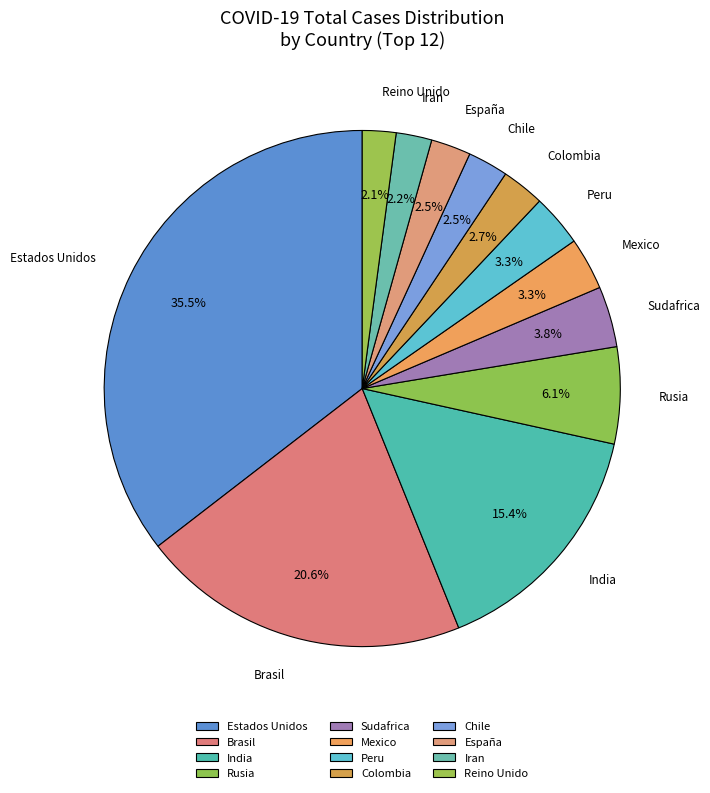

To the nearest percent, what percentage of the pie is Peru?

3%